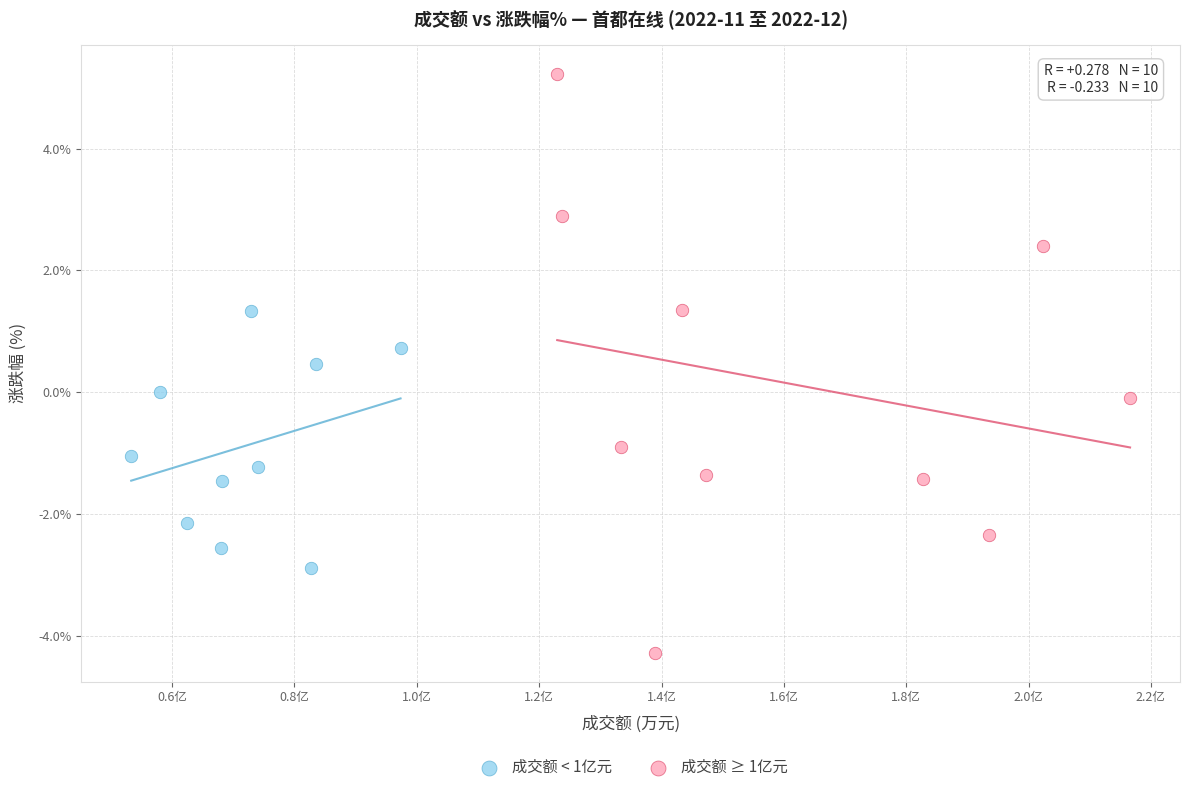

Which series contains the lowest Y value?

成交额 ≥ 1亿元